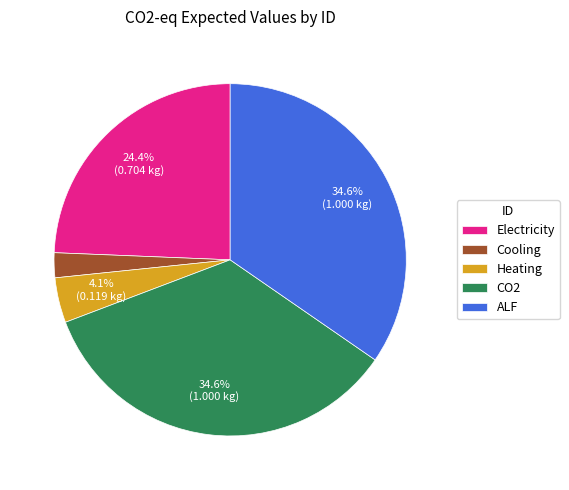

Which category has the smallest portion of the pie?

Cooling